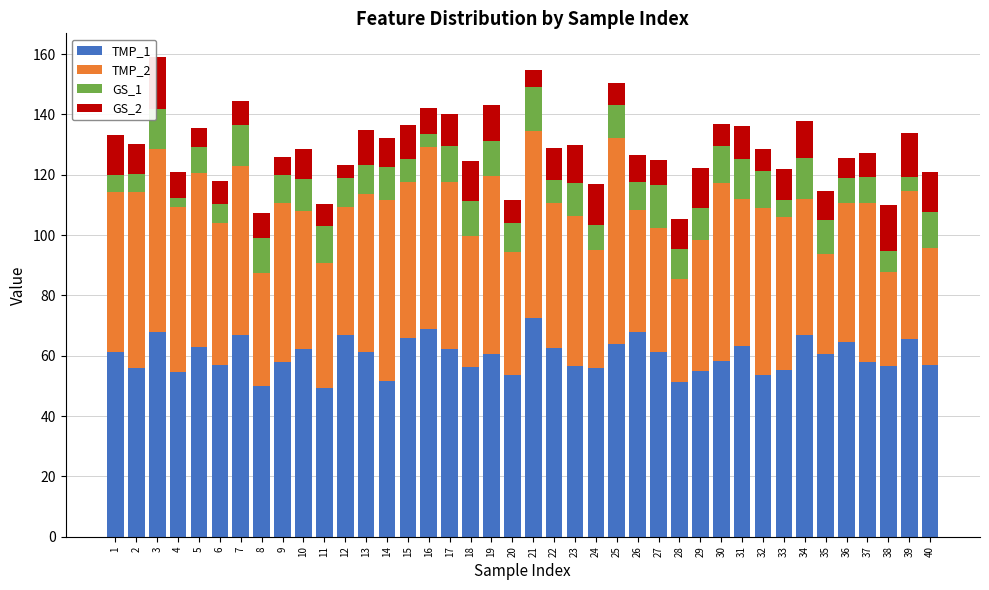

How many data points does each series have?

40